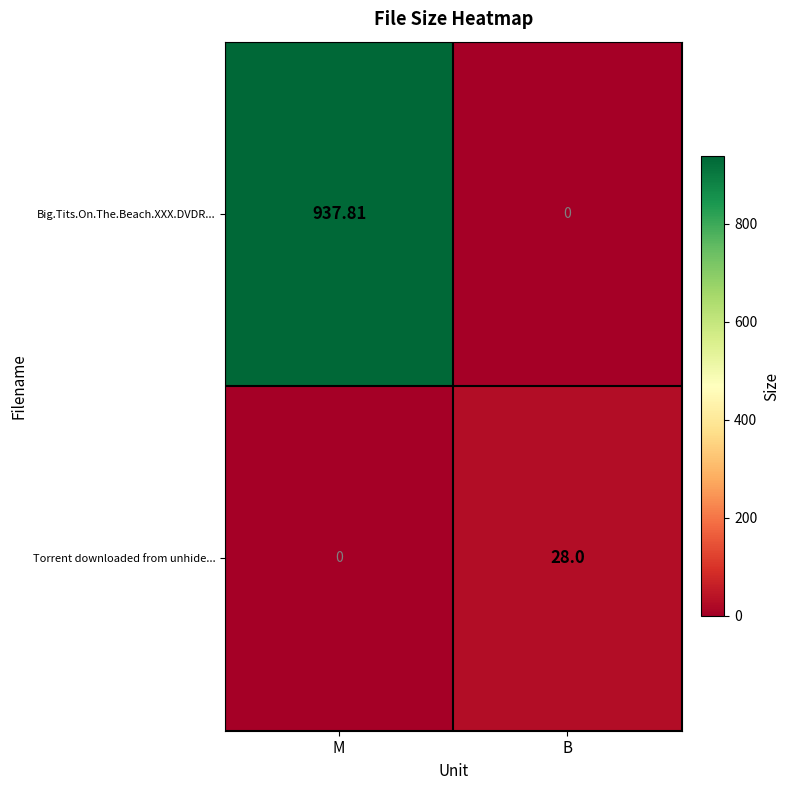

Which series has the largest total across all categories?

Big.Tits.On.The.Beach.XXX.DVDR...